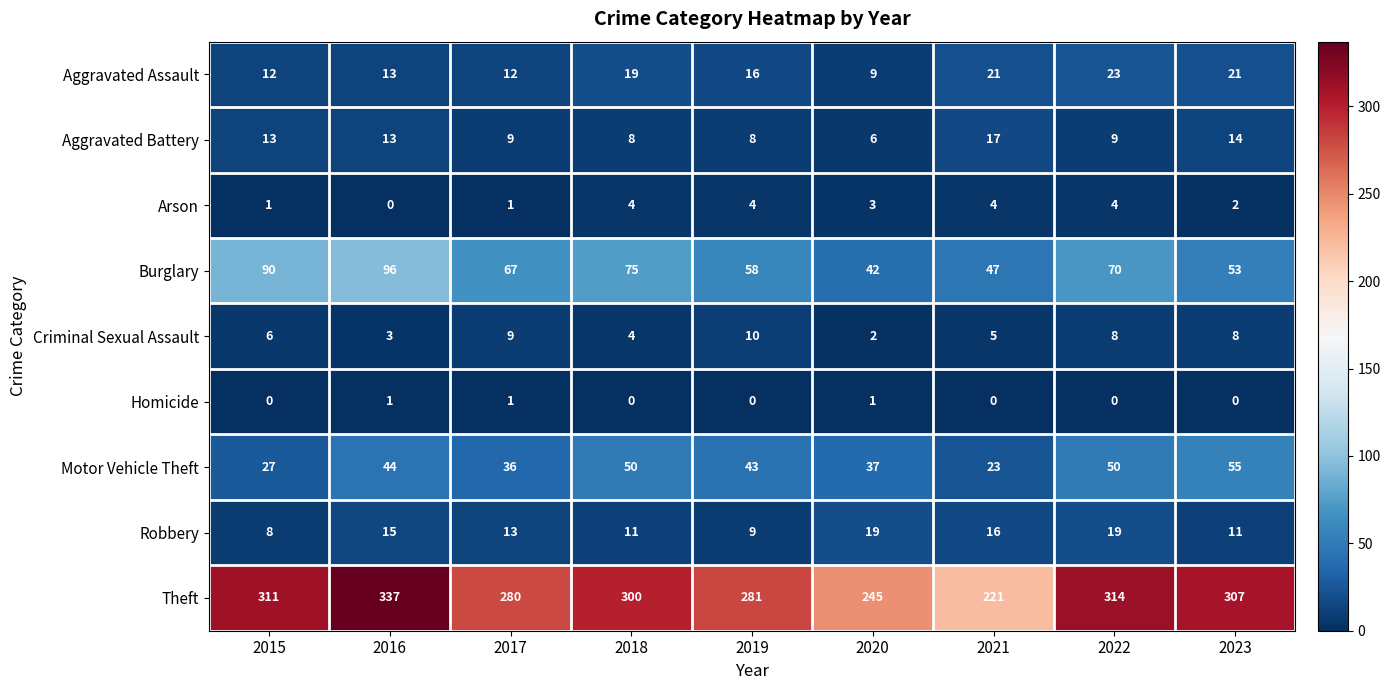

Between 2015 and 2017, which series saw the biggest shift?

Theft